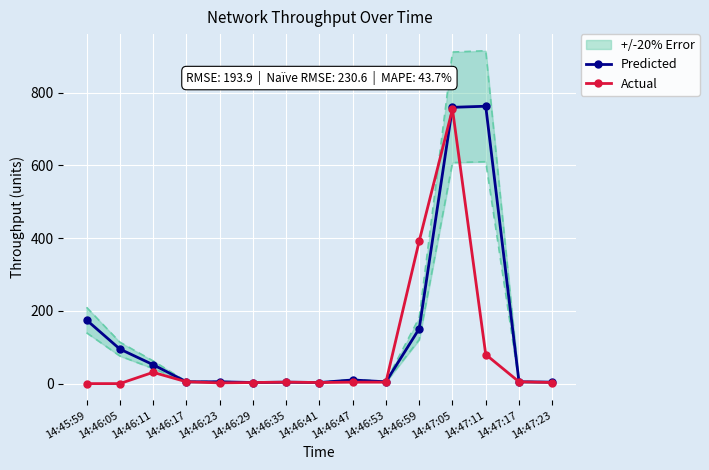

Where is Actual nearest to the value 377?

14:46:59